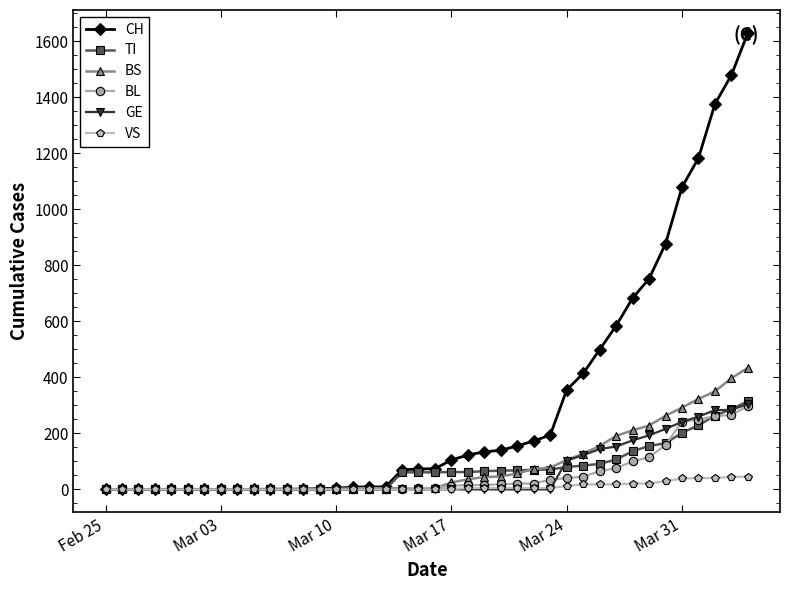

Which series has the largest range (max minus min)?

CH